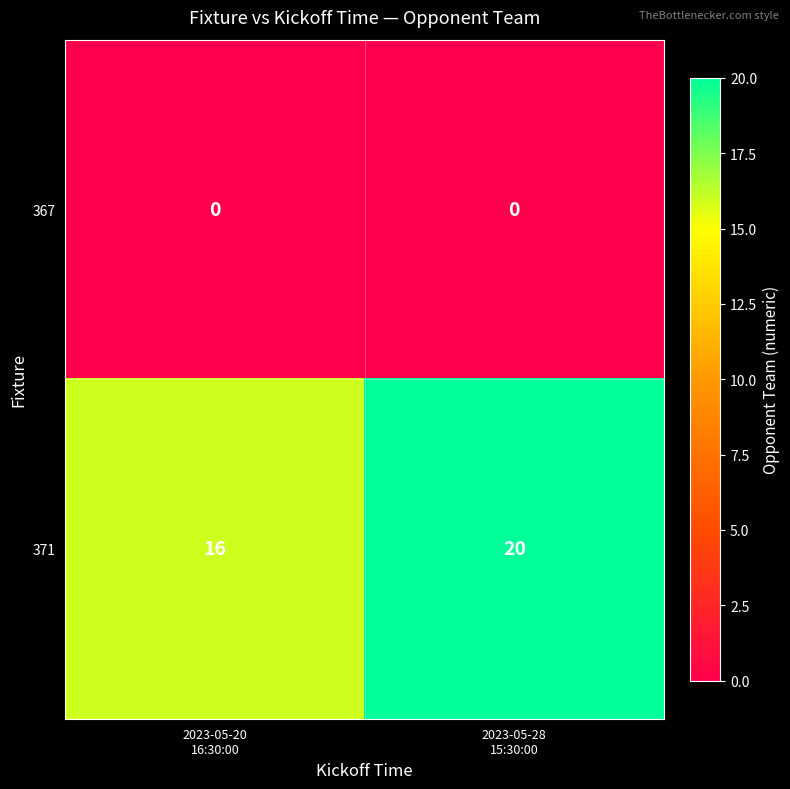

Which series has the largest total across all categories?

371